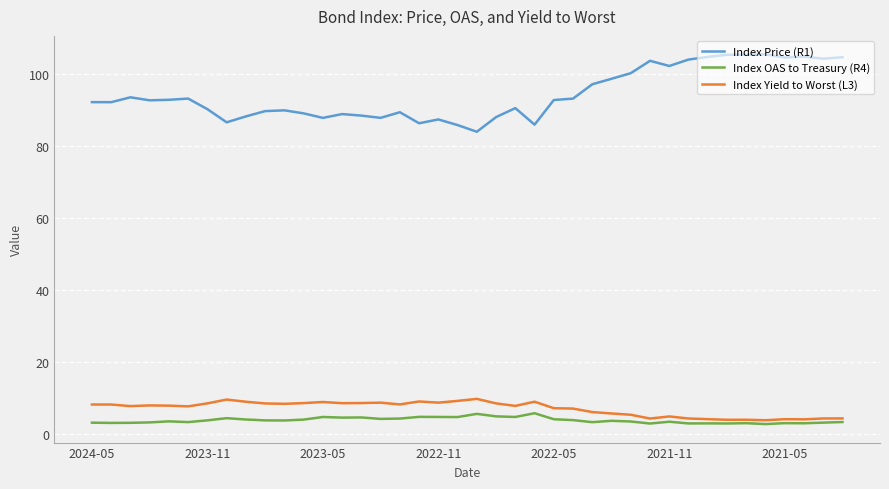

True or false: Index OAS to Treasury (R4) and Index Price (R1) cross at least once.

False